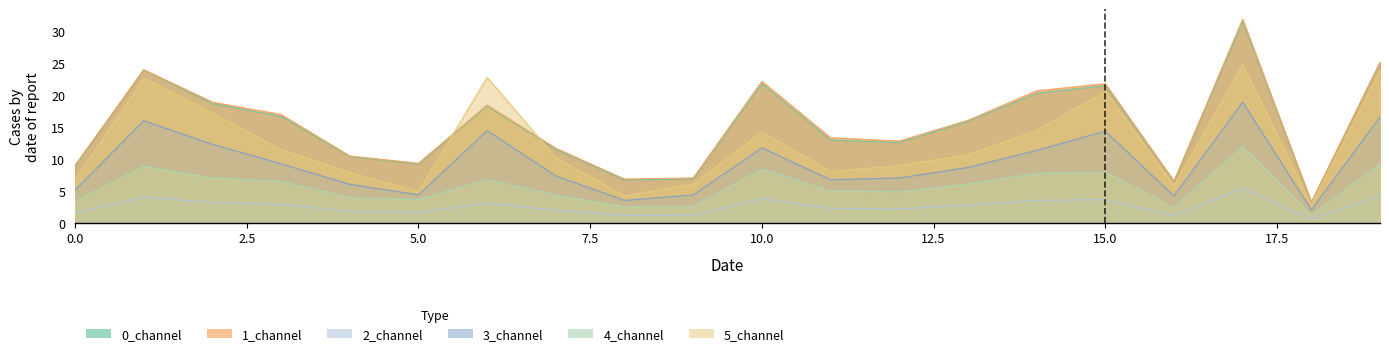

What is the difference between the highest and lowest values at 5?

7.7